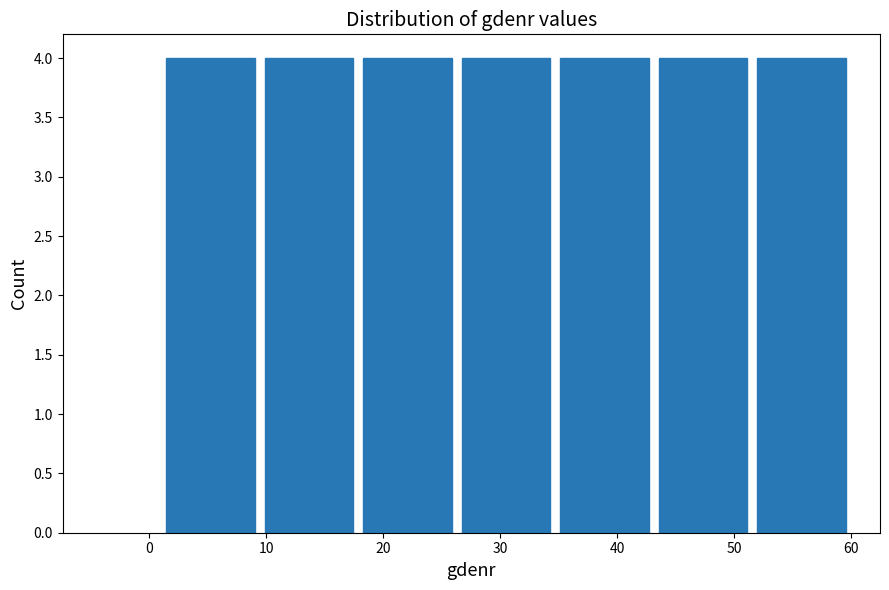

What is the height of the bar covering 18 to 26 on the x-axis? Neither the bar edges nor the heights are printed on the chart, so give them approximately, as read against the axes.

4